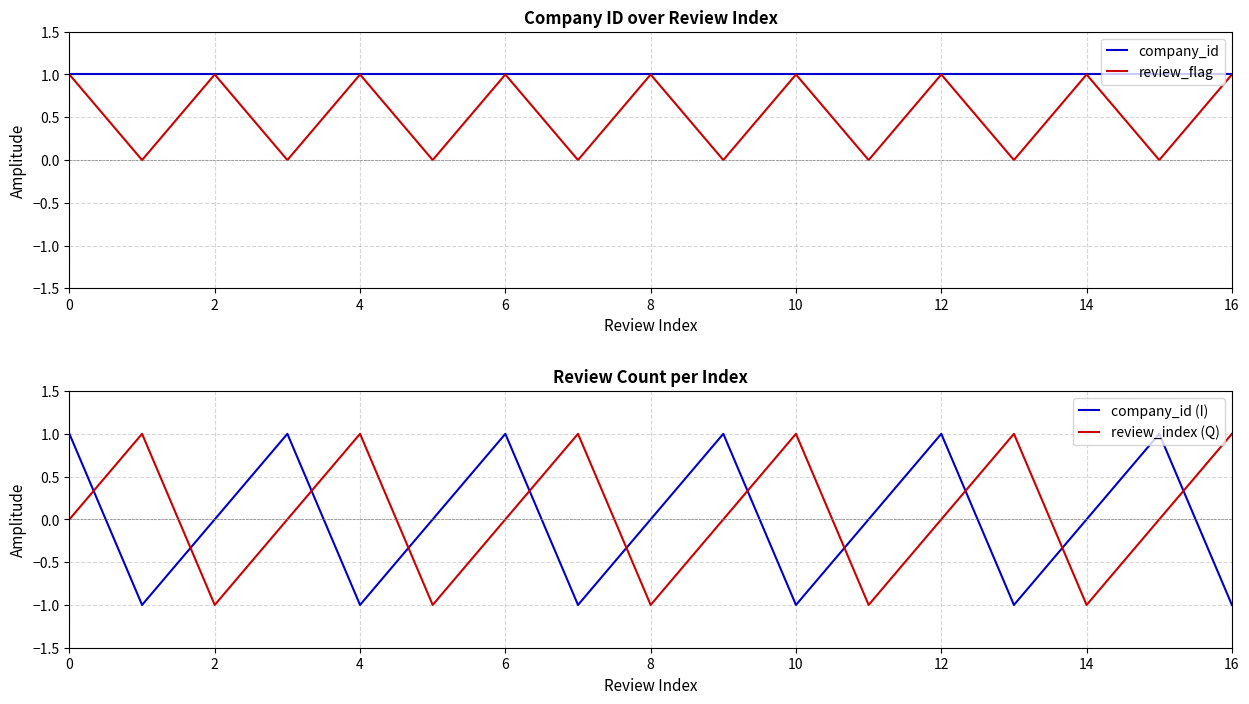

What are all the series names shown in the legend?

company_id, review_flag, company_id (I), review_index (Q)